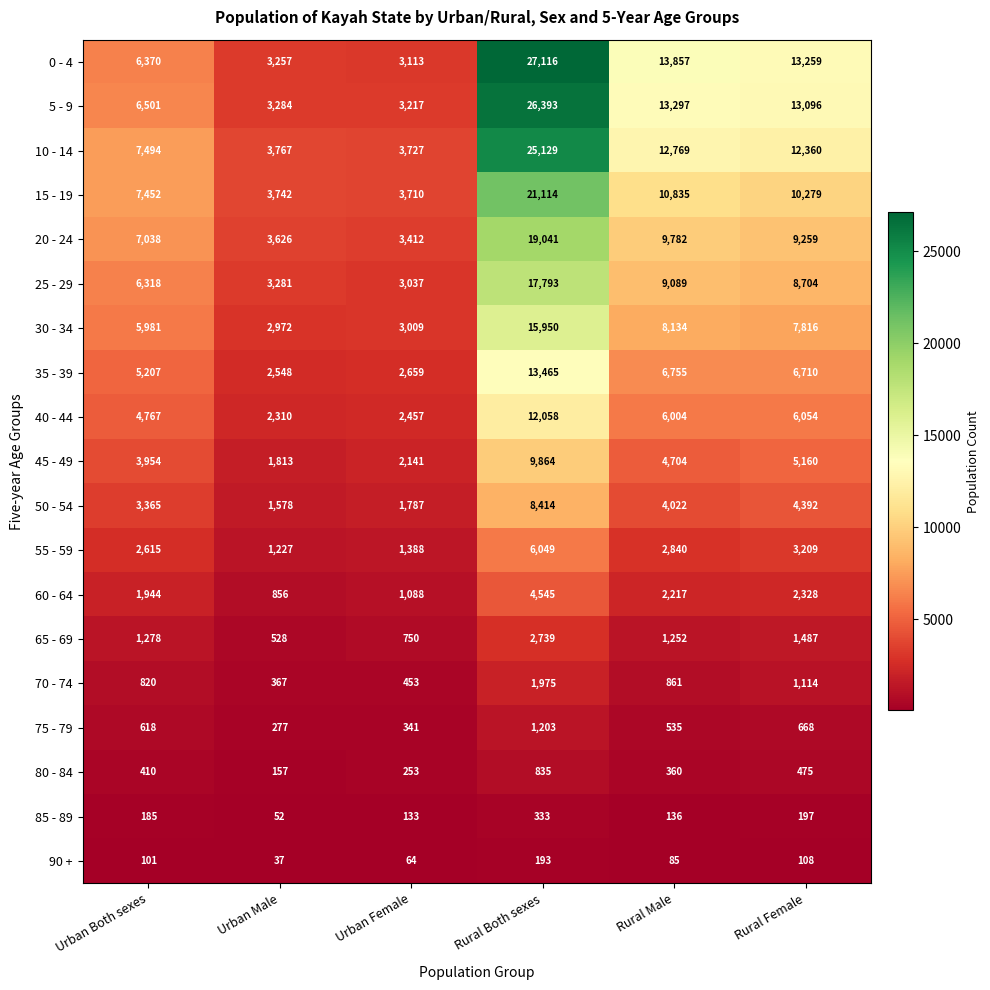

What value does the 0 - 4 series have at Rural Female, to the nearest 100?

13300